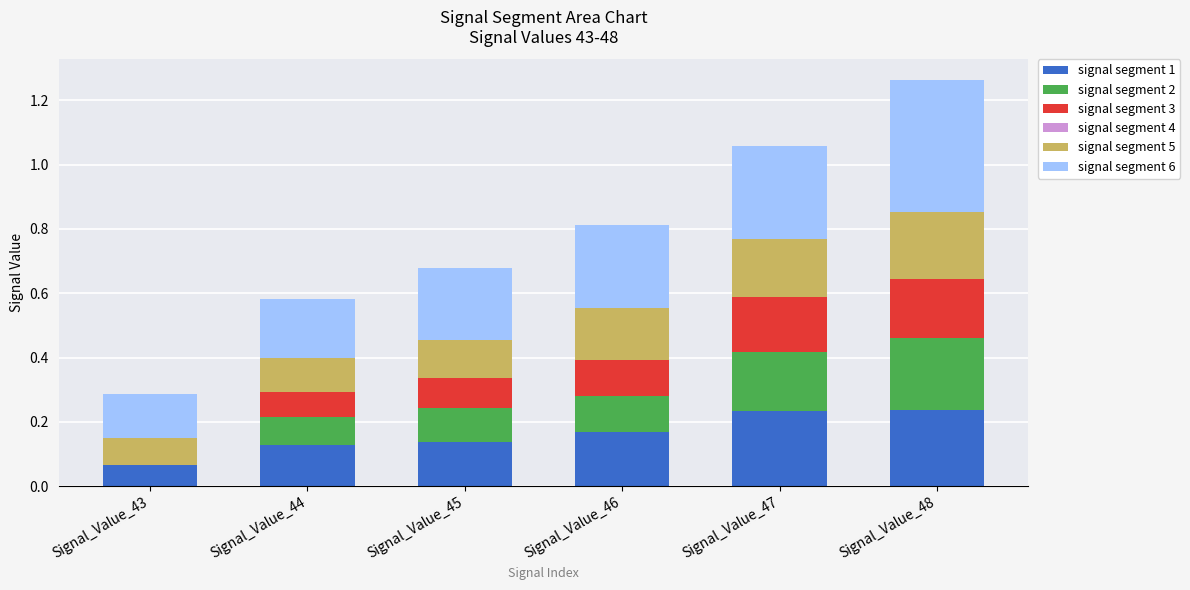

What is the total value across all series at Signal_Value_48?

1.3